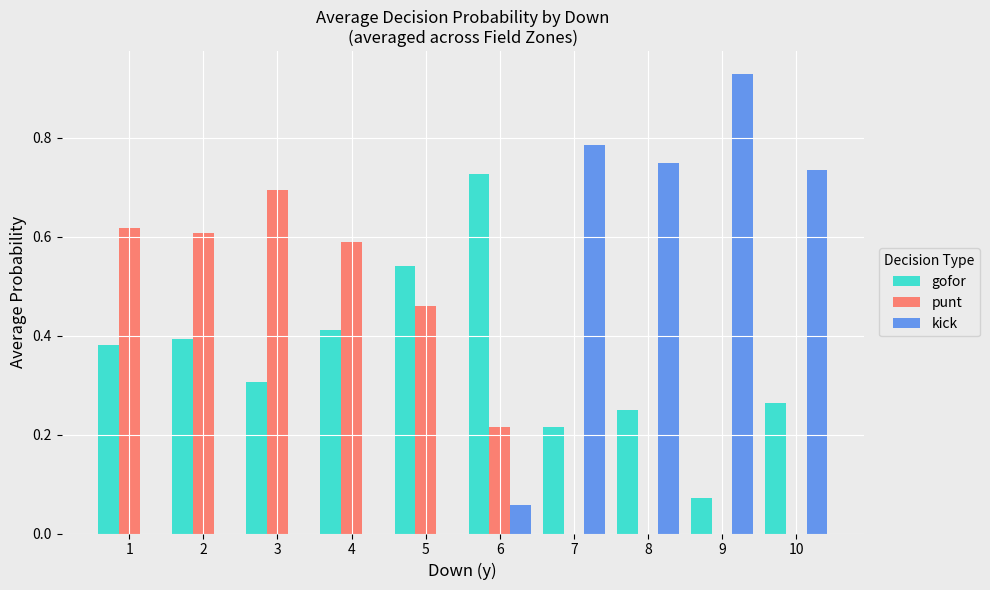

Which series changed the most between 4 and 9?

kick